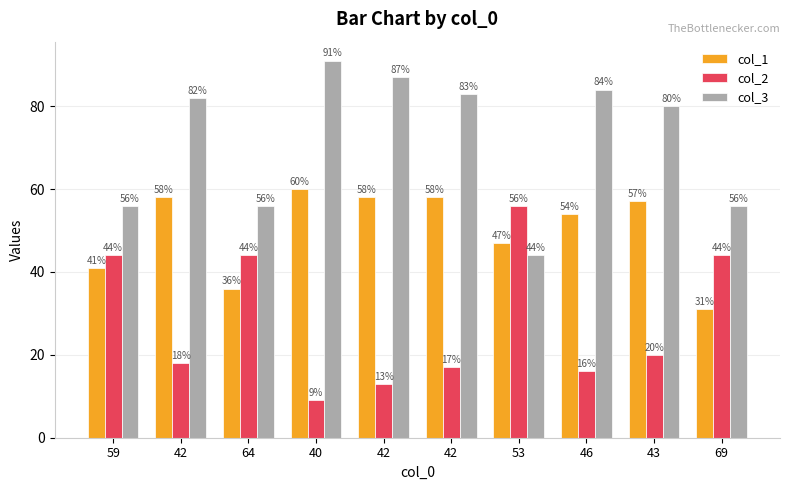

Reading left to right, what are all the values shown in this chart?

col_1: 41	58	36	60	58	58	47	54	57	31
col_2: 44	18	44	9	13	17	56	16	20	44
col_3: 56	82	56	91	87	83	44	84	80	56